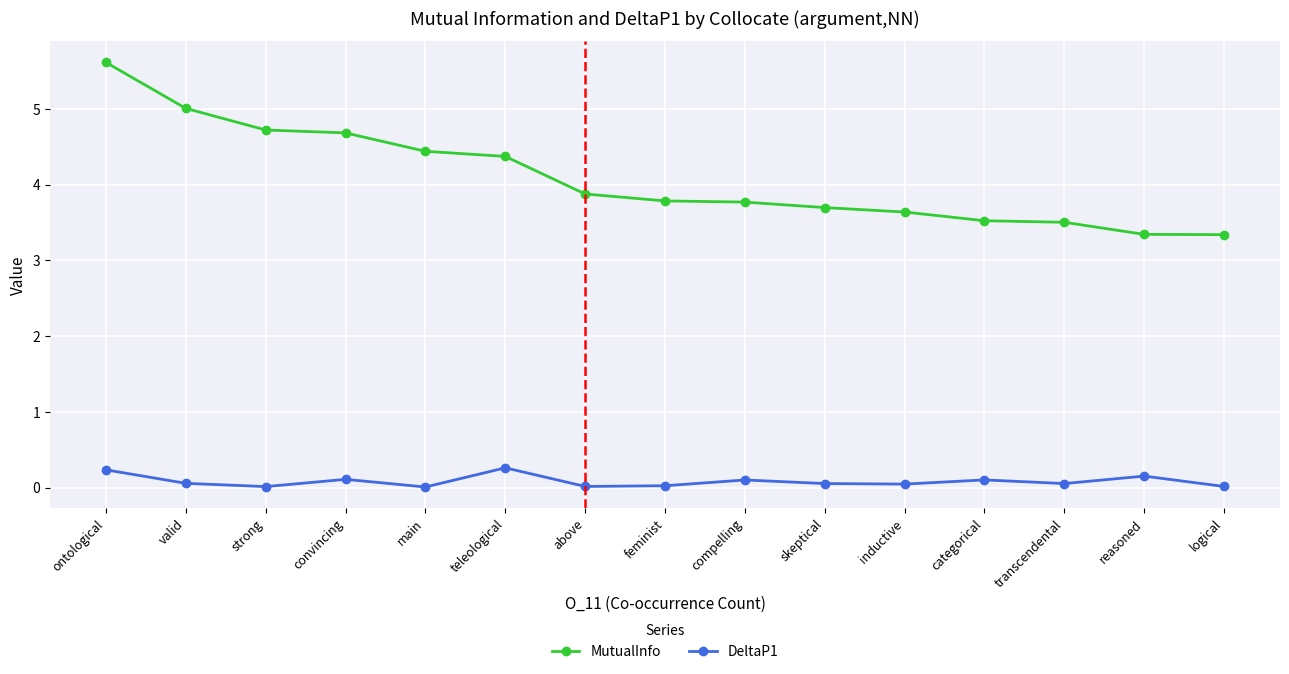

Which series changed the most between ontological and teleological?

MutualInfo